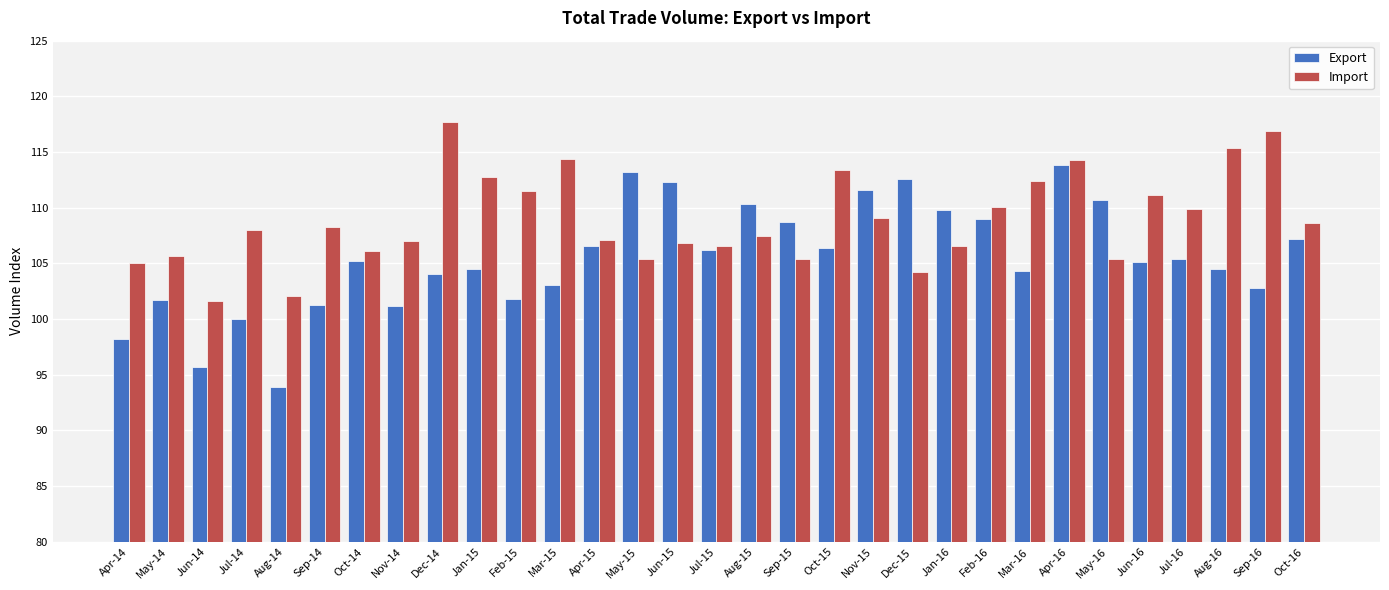

At which label does Export reach its minimum?

Aug-14